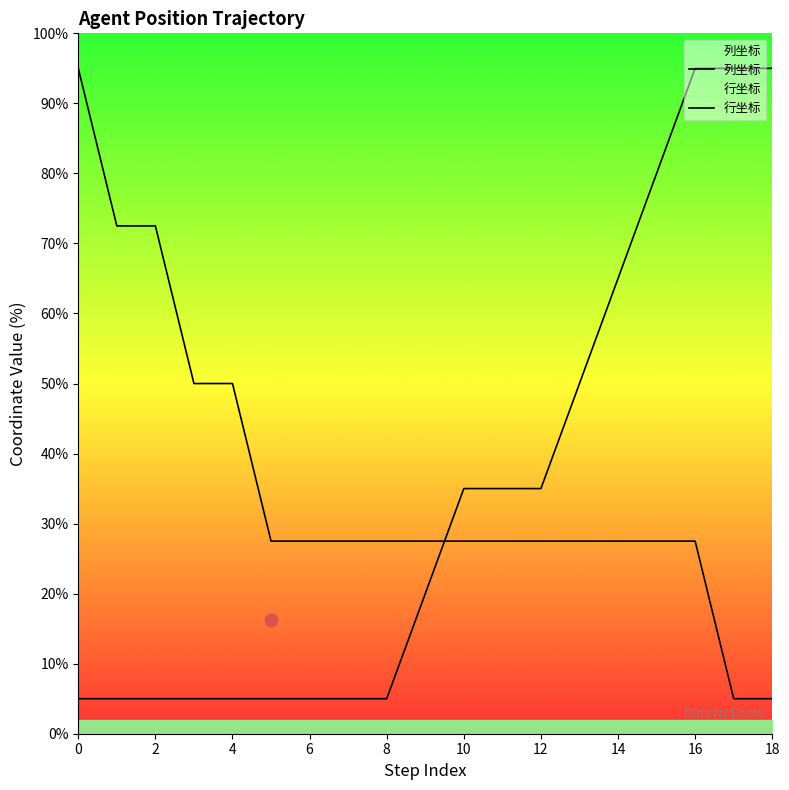

At which category is the sum across all series the highest?

16